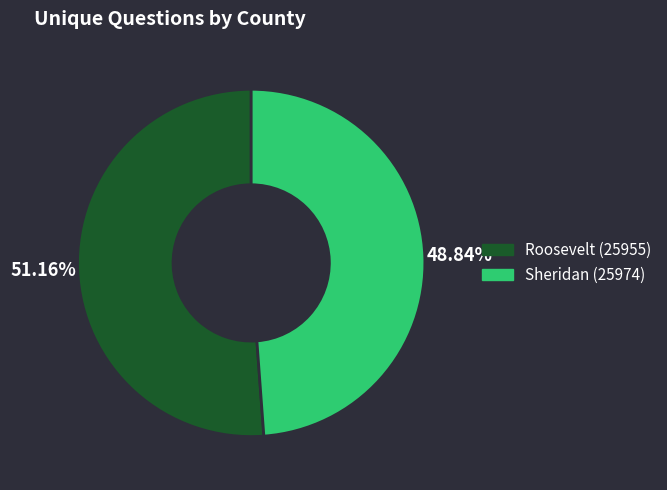

Between Sheridan (25974) and Roosevelt (25955), which is larger?

Roosevelt (25955)